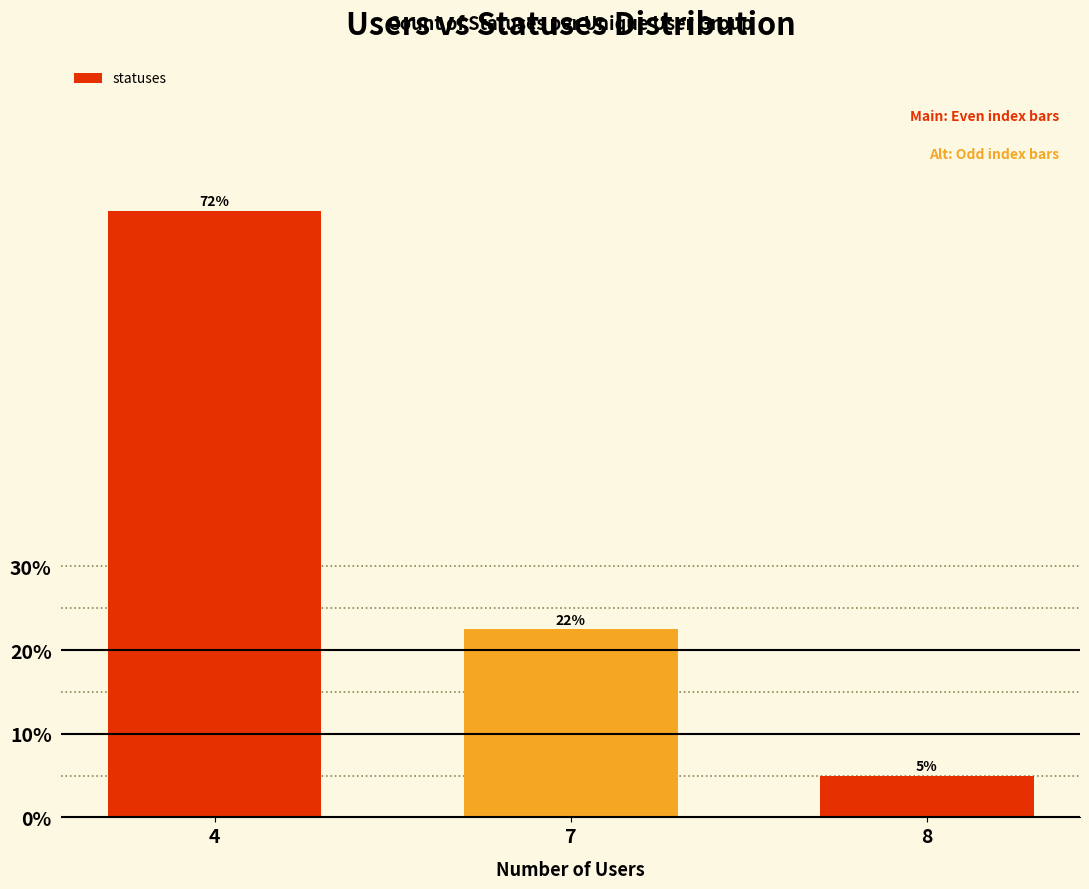

List the labels in order of value, largest first.

4, 7, 8